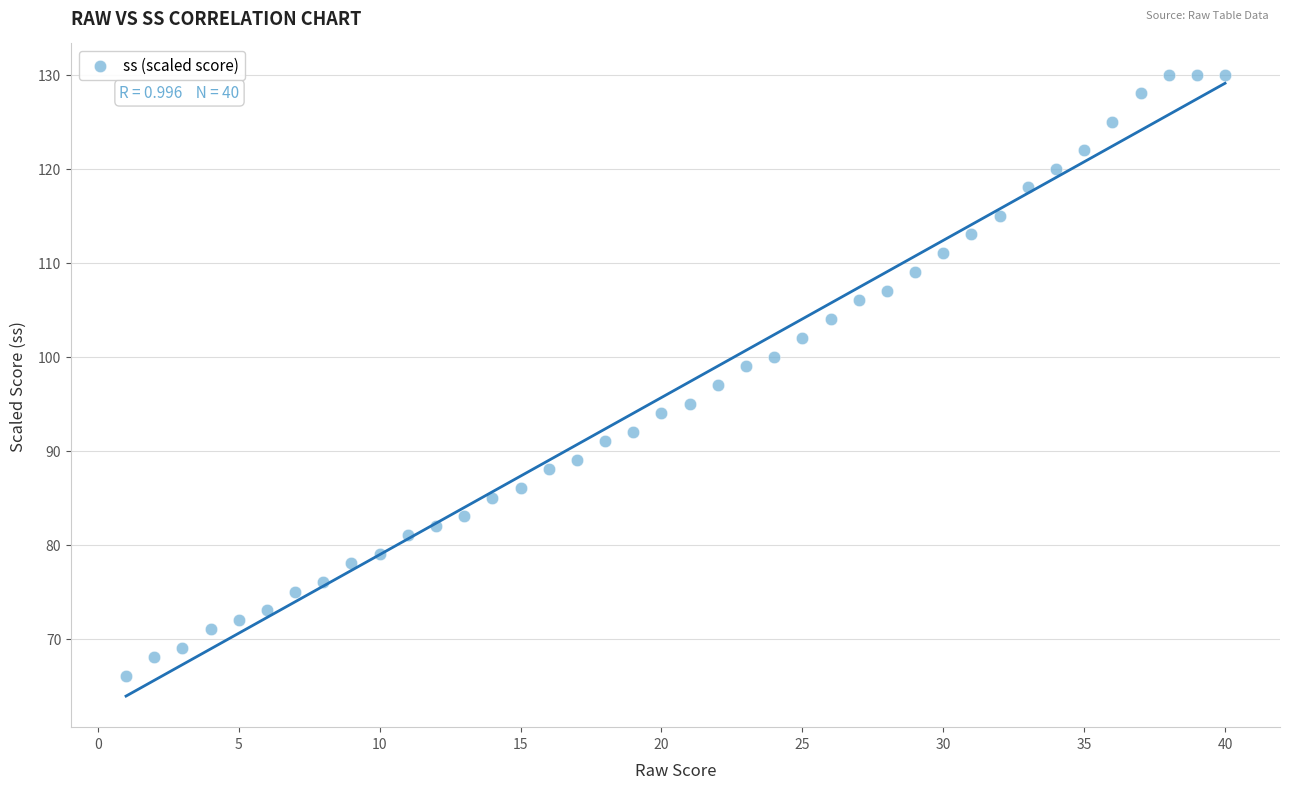

What is the range of X values (max minus min)?

39